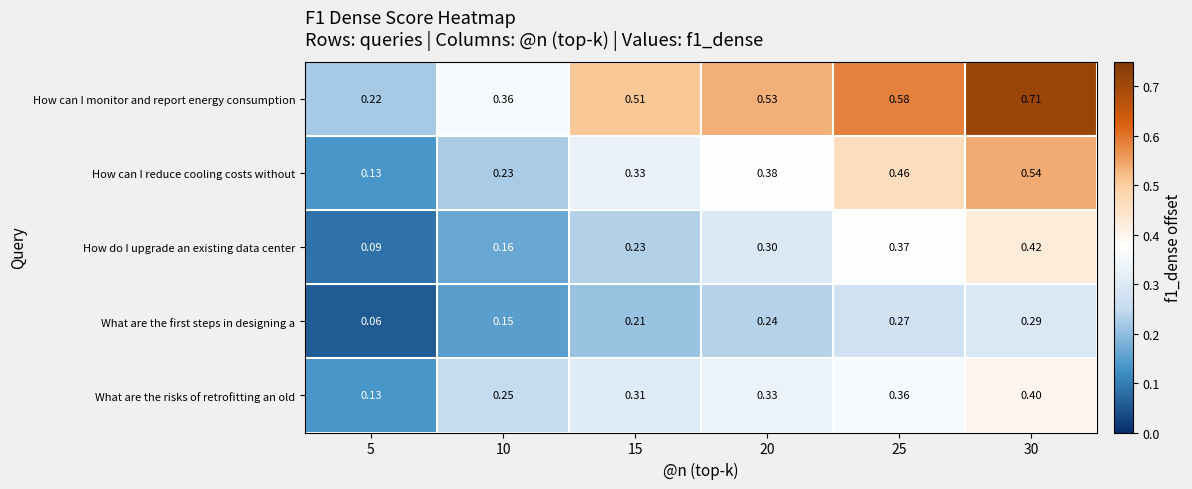

Rank the series at 25 from highest to lowest value.

How can I monitor and report energy consumption, How can I reduce cooling costs without, How do I upgrade an existing data center, What are the risks of retrofitting an old, What are the first steps in designing a